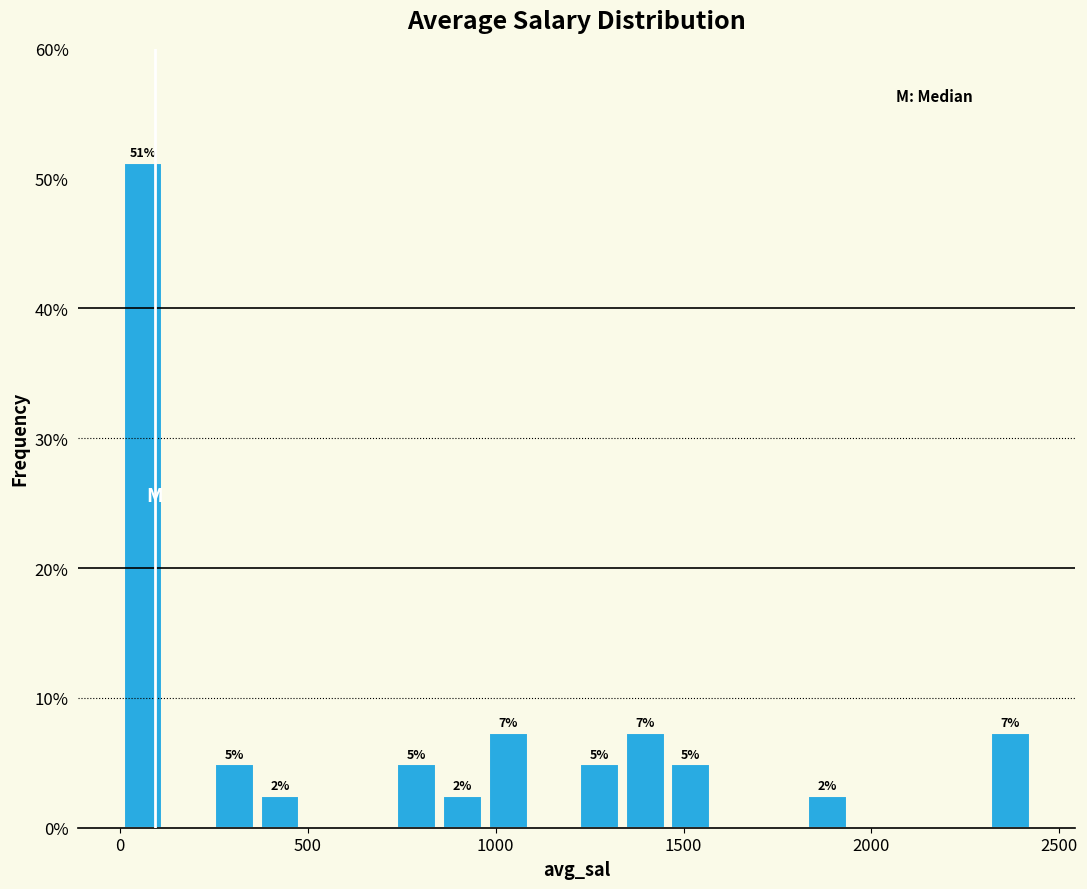

Around what value on the x-axis is the tallest bar? Give the approximate position of its centre, as read against the axis.

50